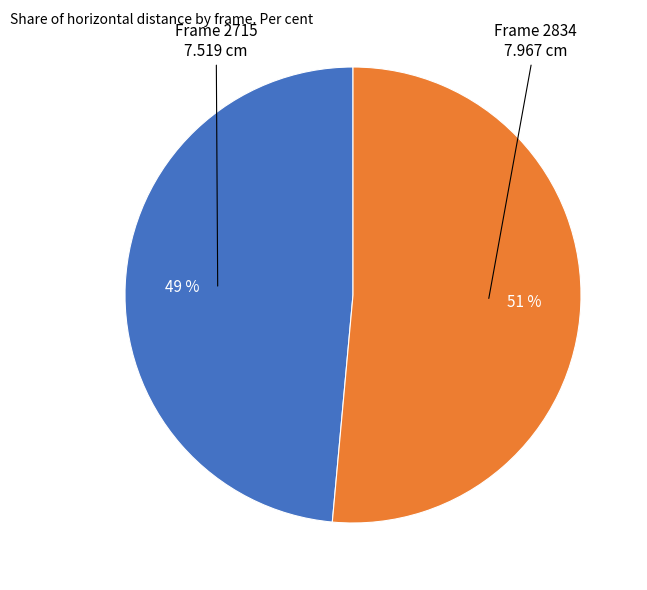

Does any single category account for the majority?

Yes